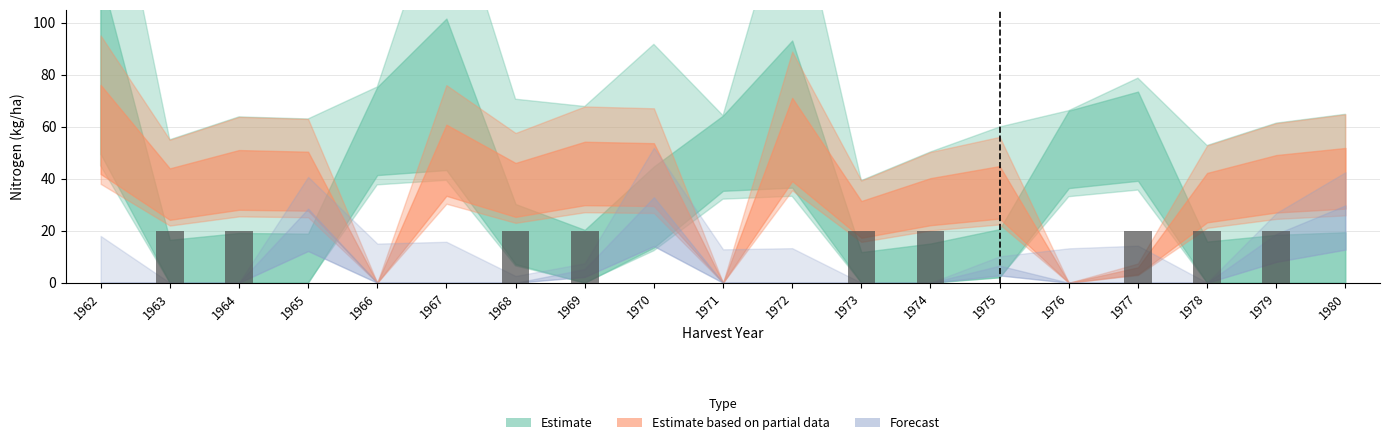

What is the change in value from 1966 to 1973?

+20